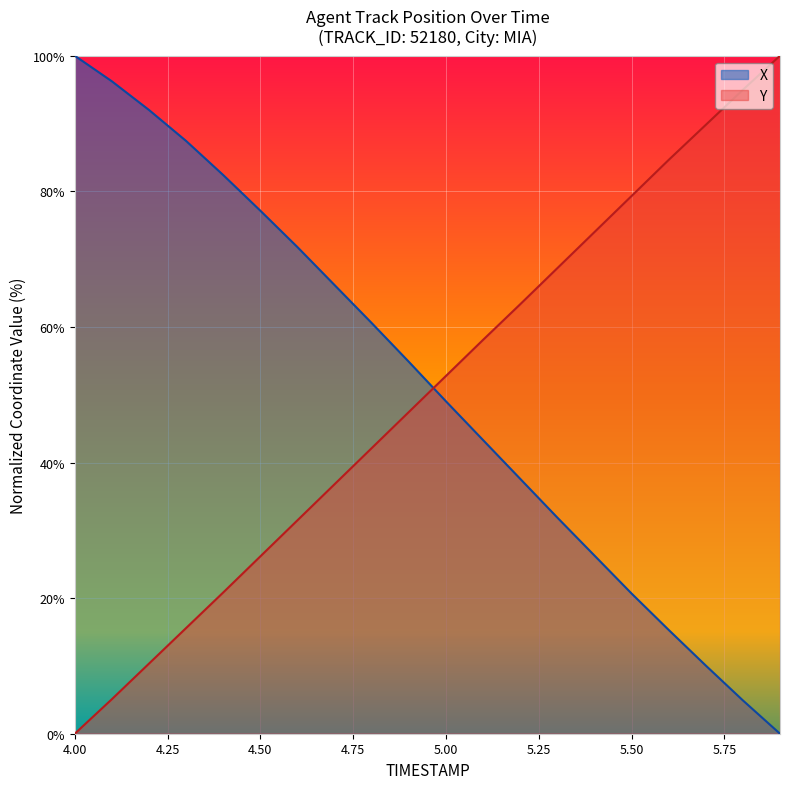

What is the difference between the highest and lowest values at 4.50?

51.0